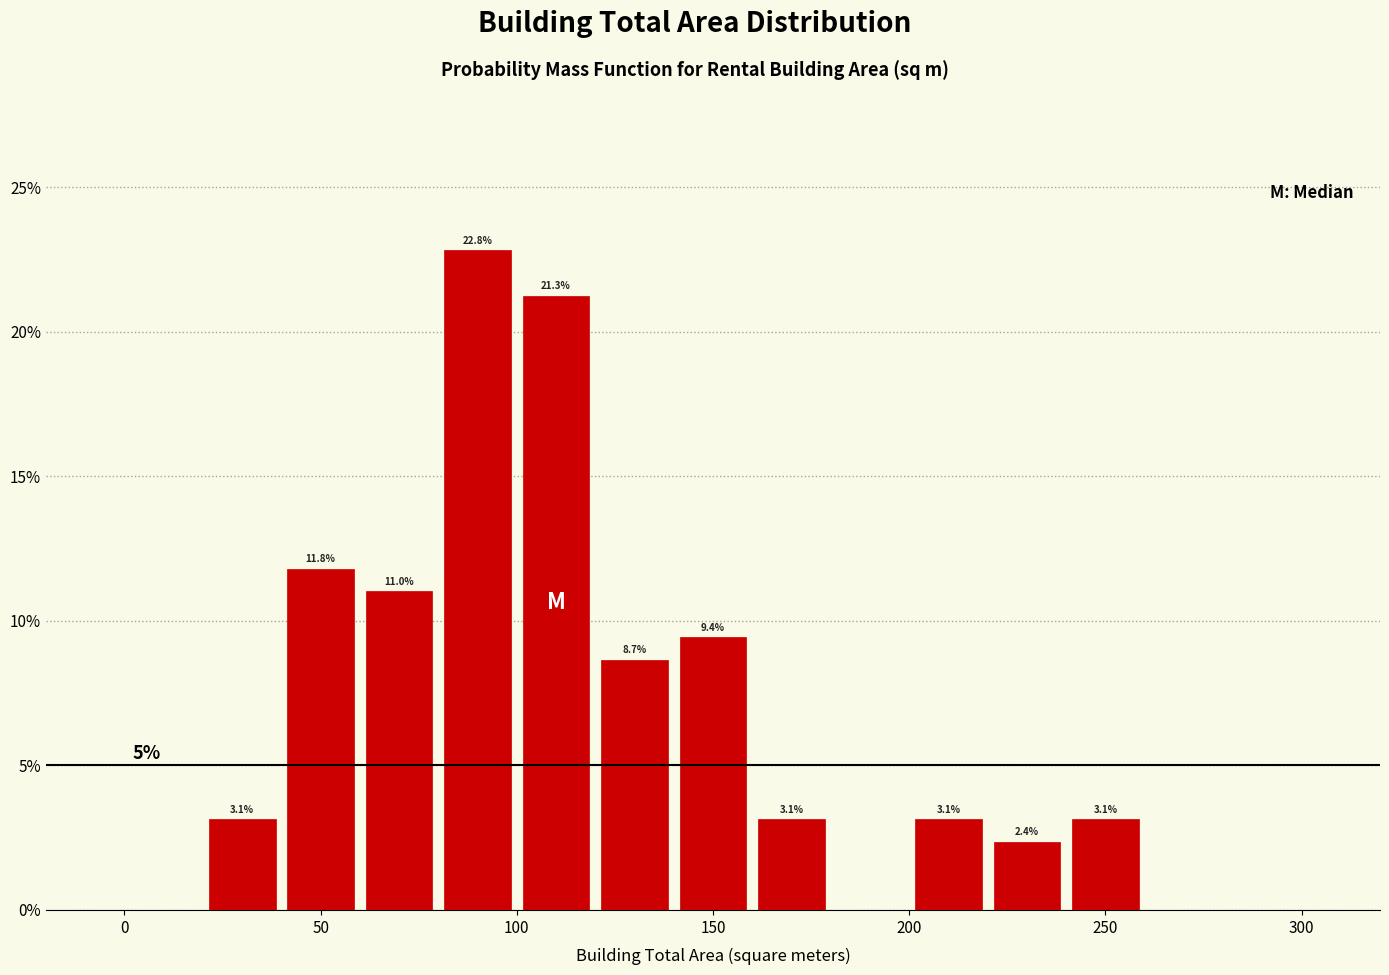

Over which range of the x-axis is the bar tallest?

80 to 100